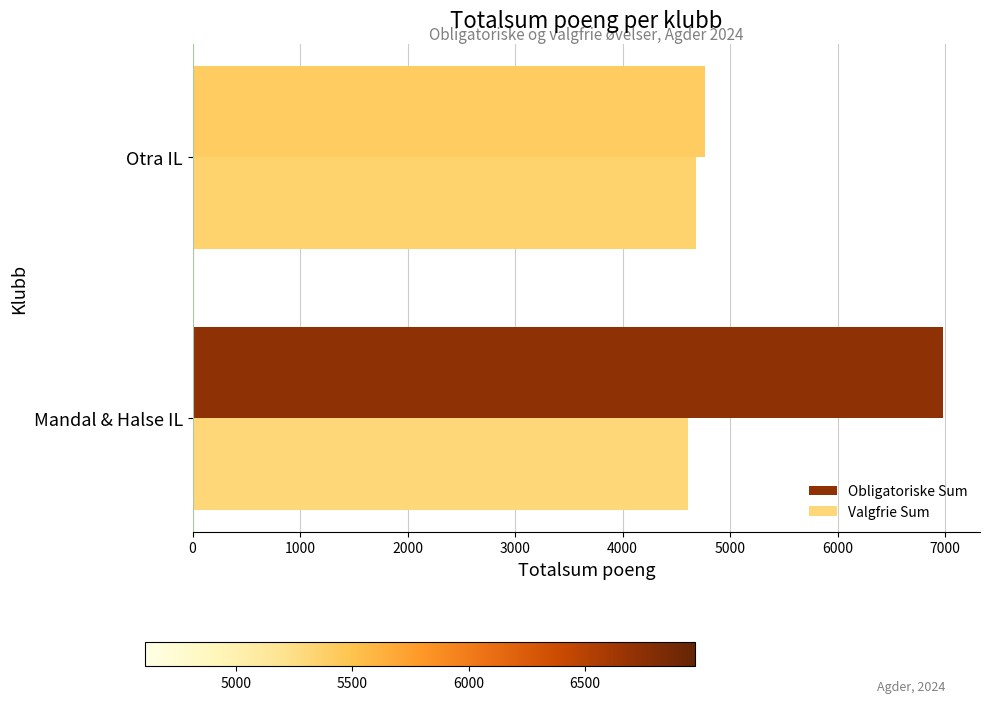

What is the spread (max minus min) of values at Otra IL?

89